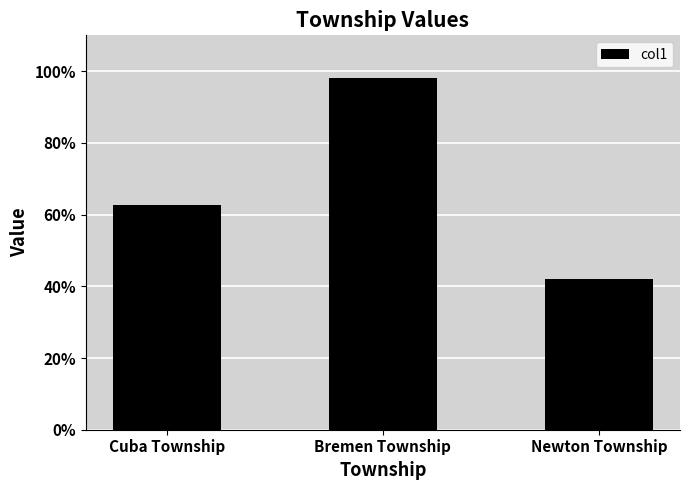

What is the minimum value shown in the chart?

42.0